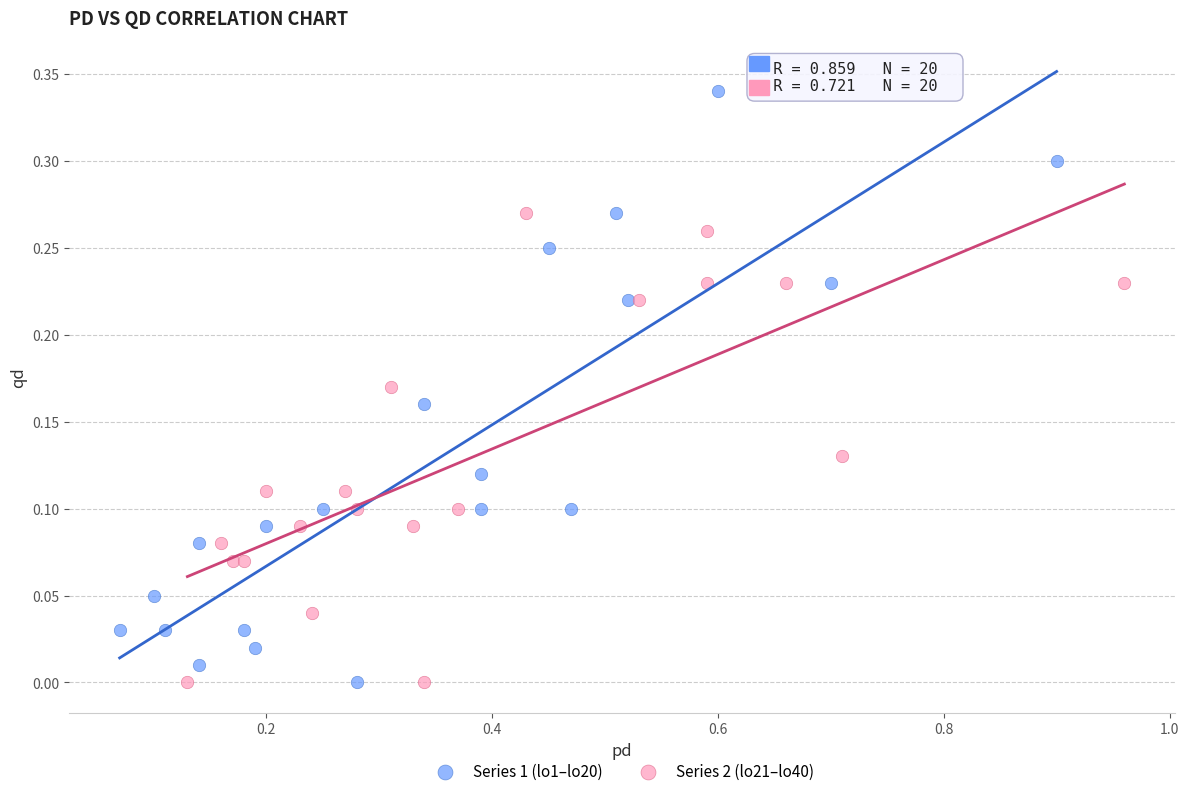

Which series has the widest spread of Y values?

Series 1 (lo1–lo20)